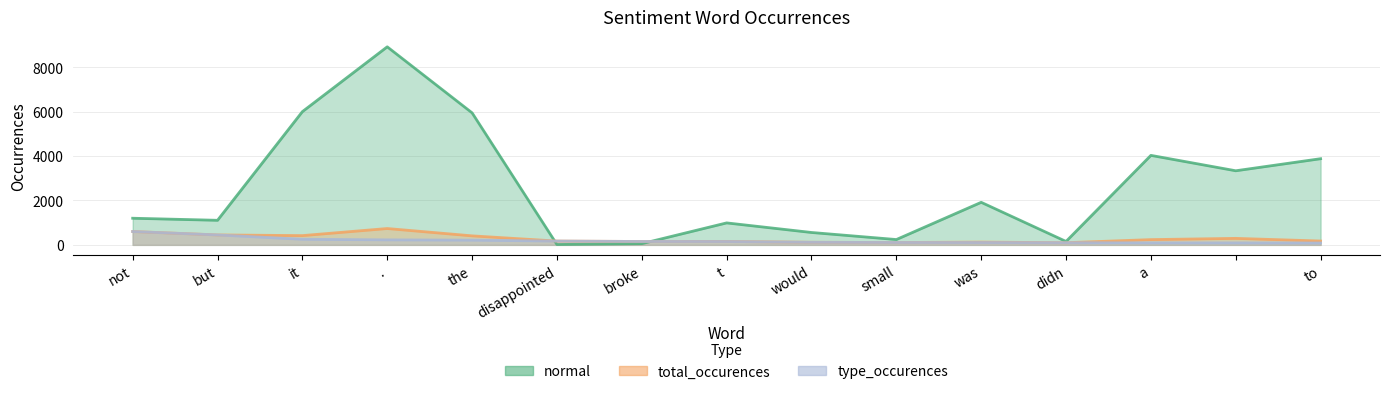

True or false: total_occurences and normal cross at least once.

True